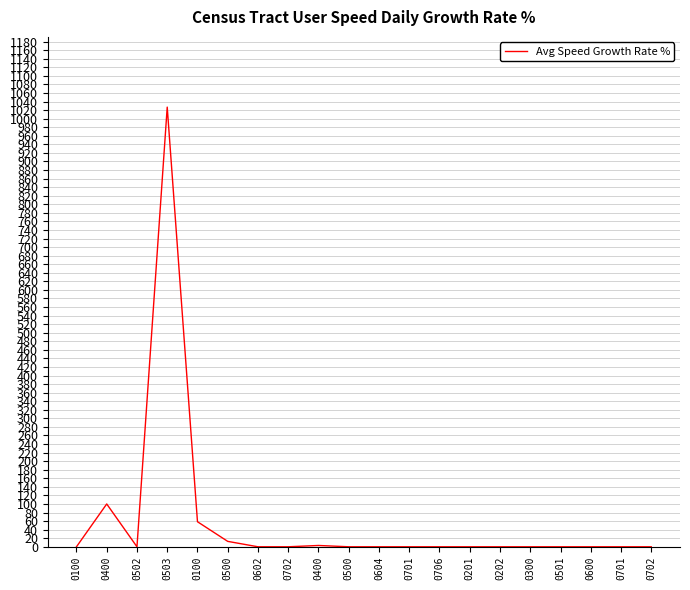

Does the chart display data point markers on the line(s)?

No